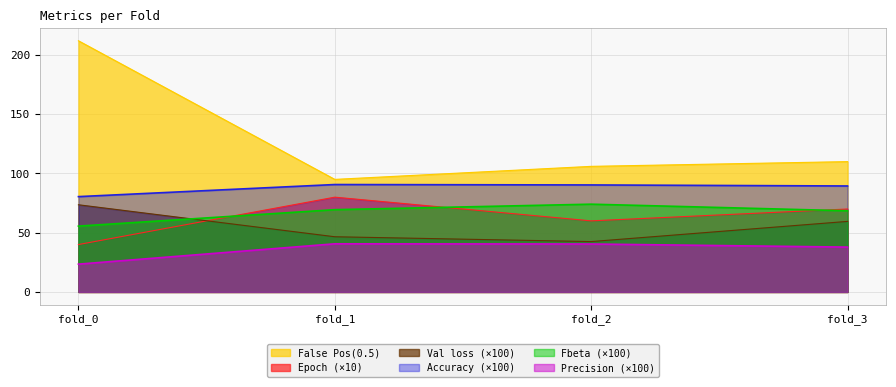

The False Pos(0.5) series shows 106.0 at fold_2. True or false?

True